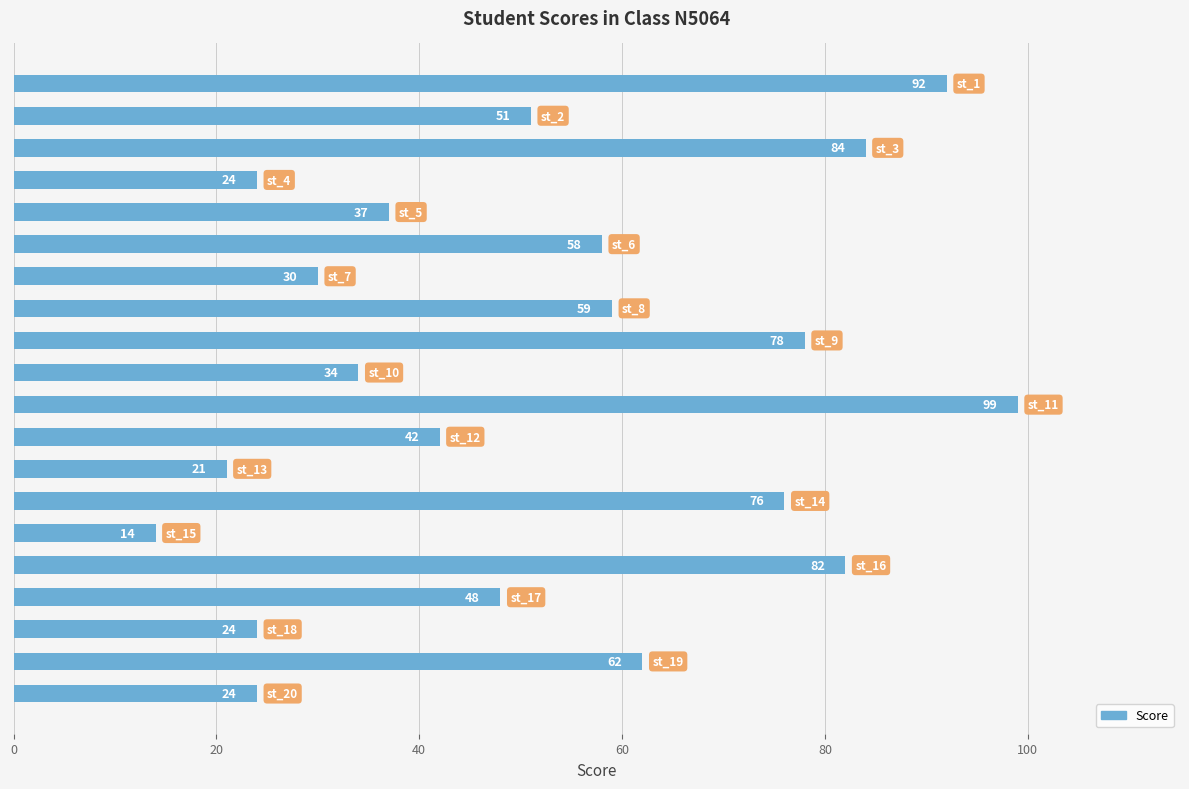

What is the difference between the maximum and second lowest values?

78